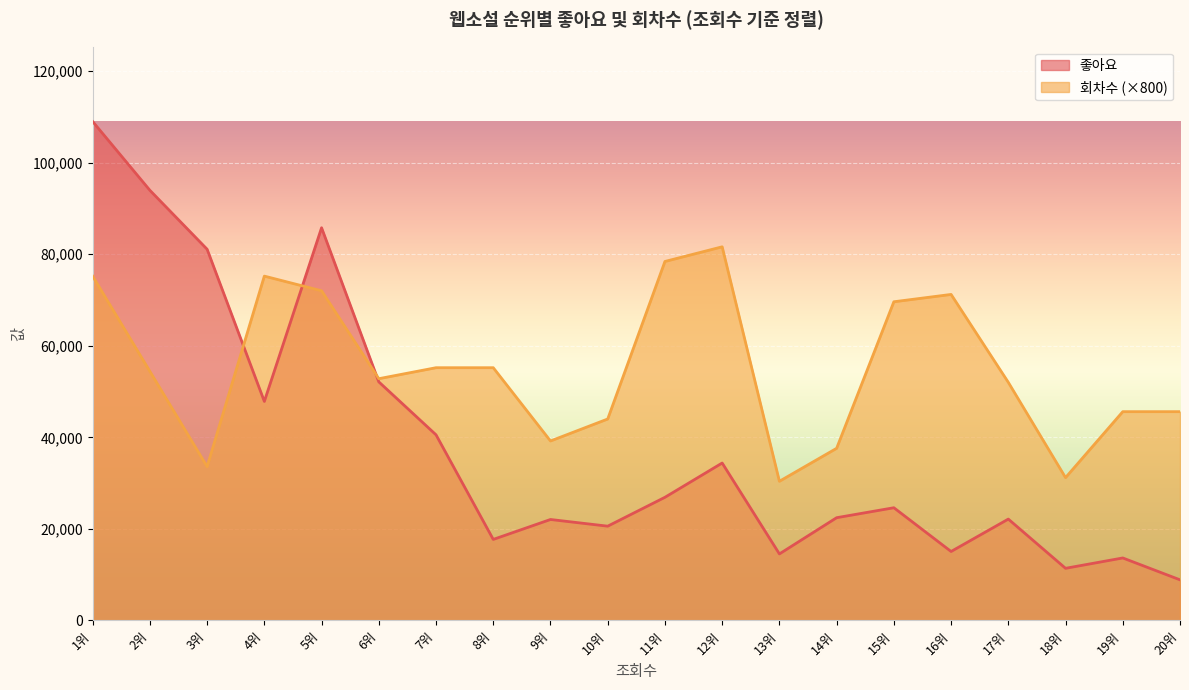

Which series has the largest total across all categories?

회차수 (×800)